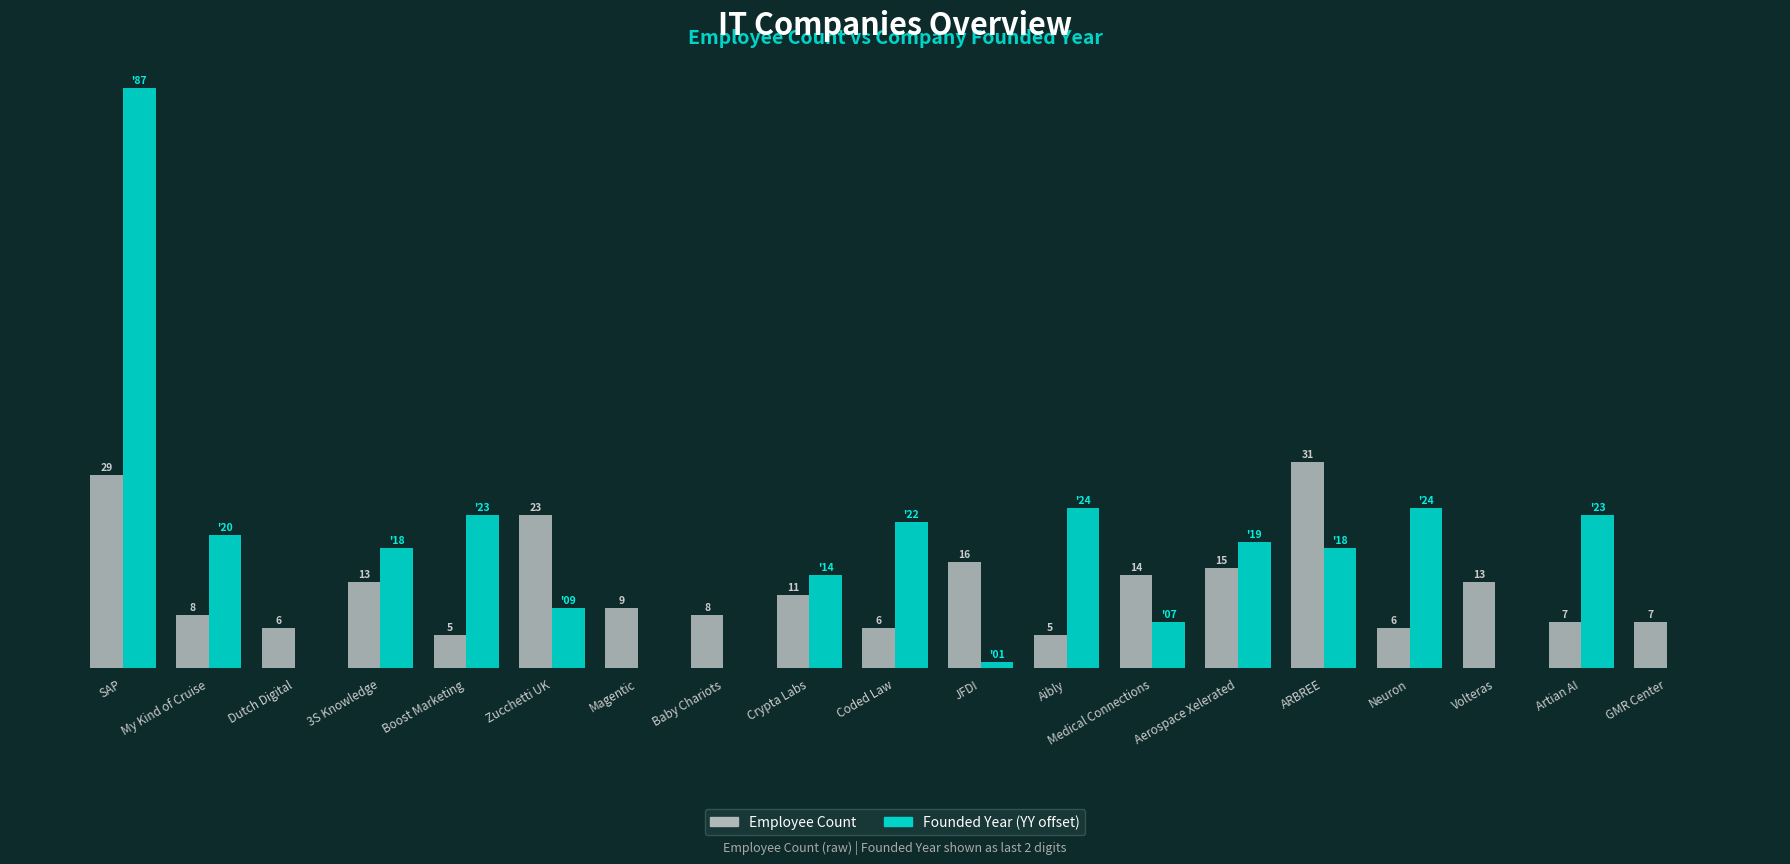

At which category is the sum across all series the highest?

SAP